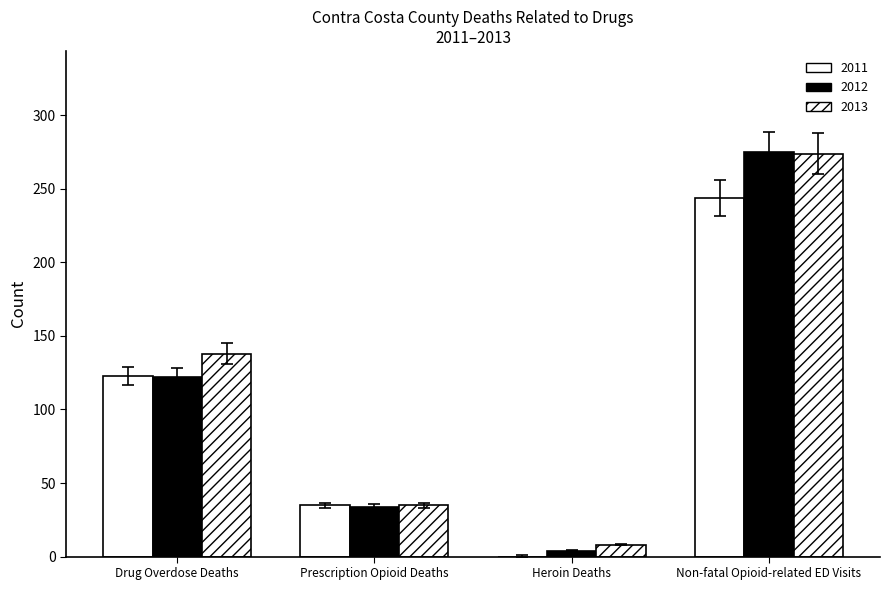

Between Drug Overdose Deaths and Prescription Opioid Deaths, which series saw the biggest shift?

2013